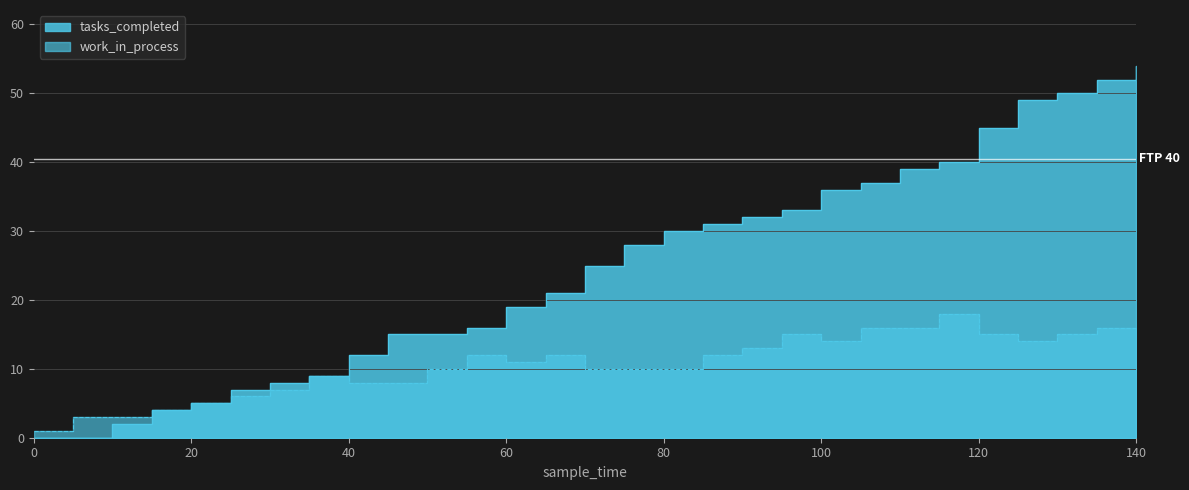

What is the spread (max minus min) of values at 30?

1